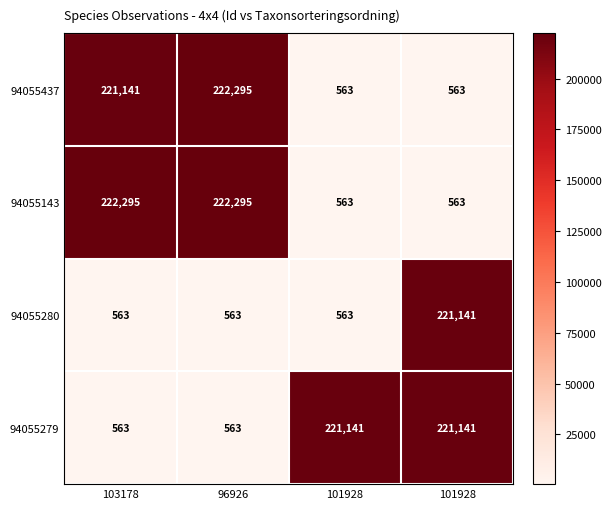

At how many categories does at least one series exceed 28518?

4